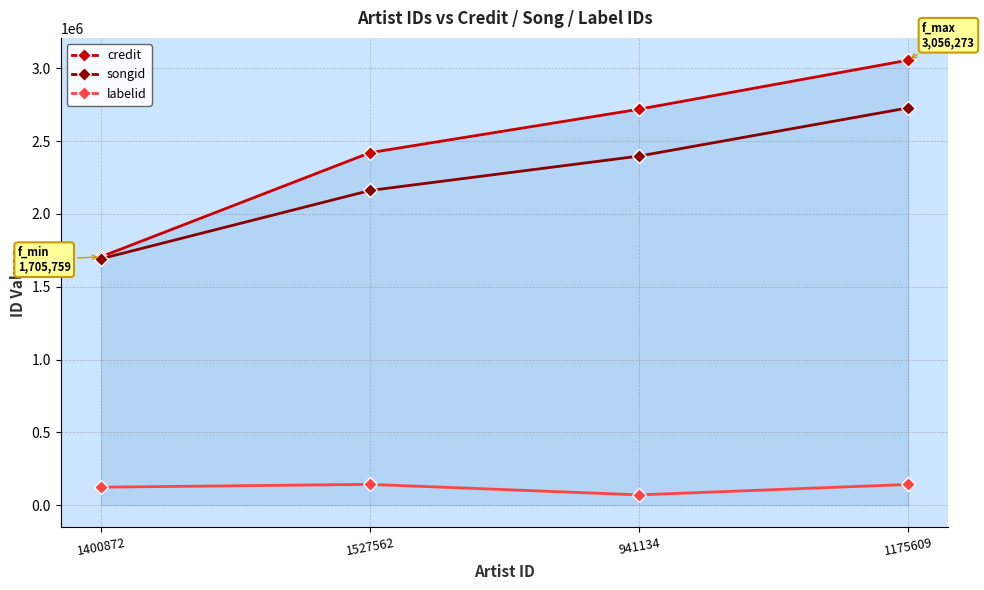

What is the value of the credit point at the 2nd from the left?

2420819